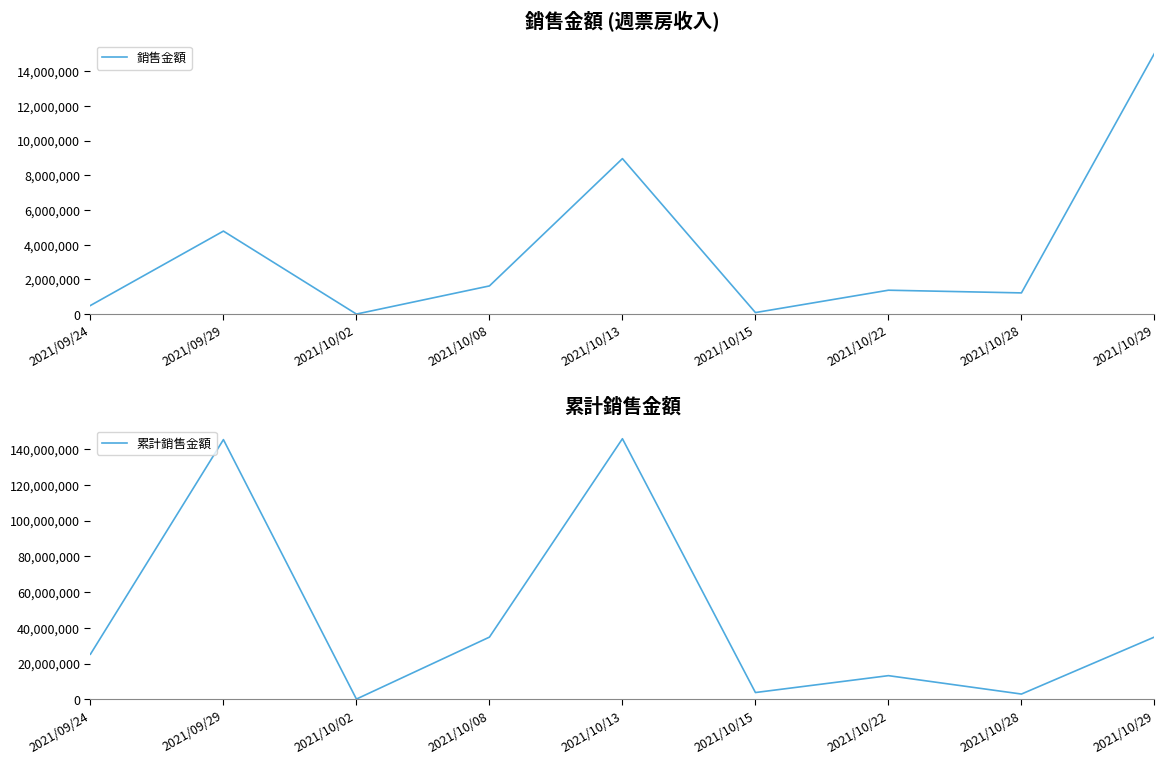

Count the number of data series in this chart.

2